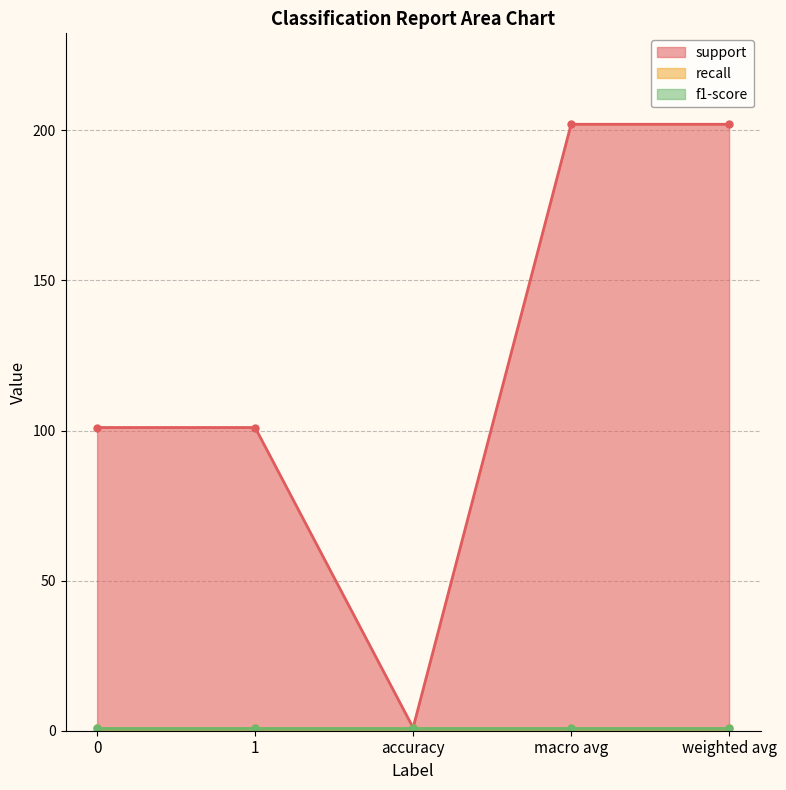

Is it true that f1-score equals 2 at macro avg?

False